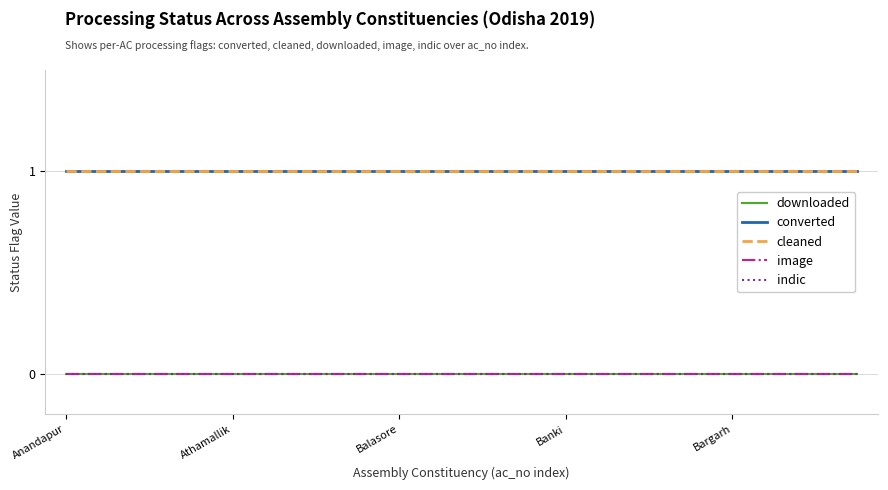

Is this an area chart (filled region under the line)?

No